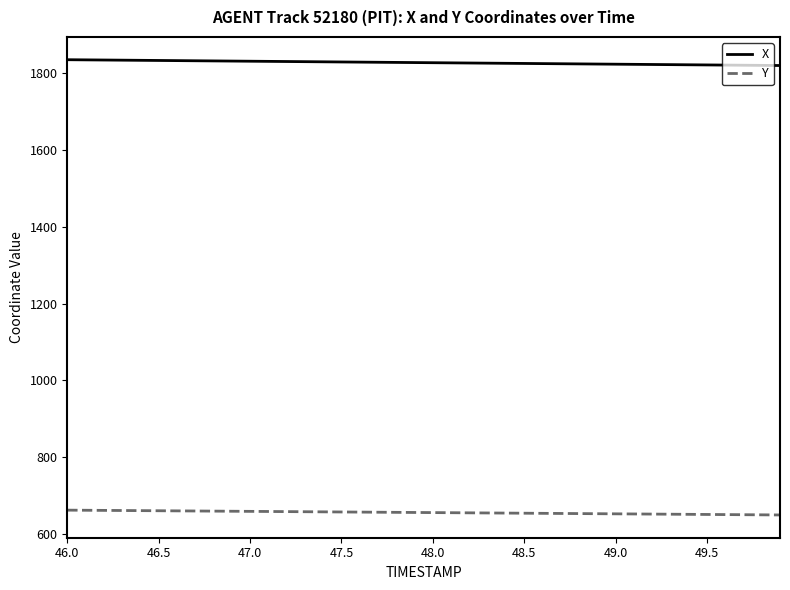

True or false: X and Y cross at least once.

False